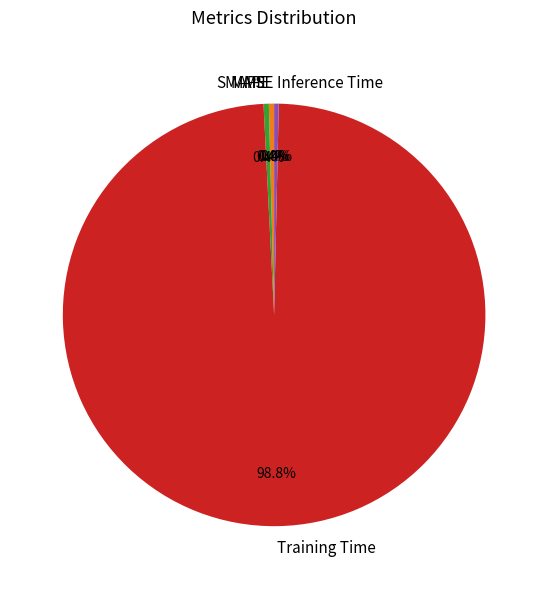

Does any single category account for the majority?

Yes